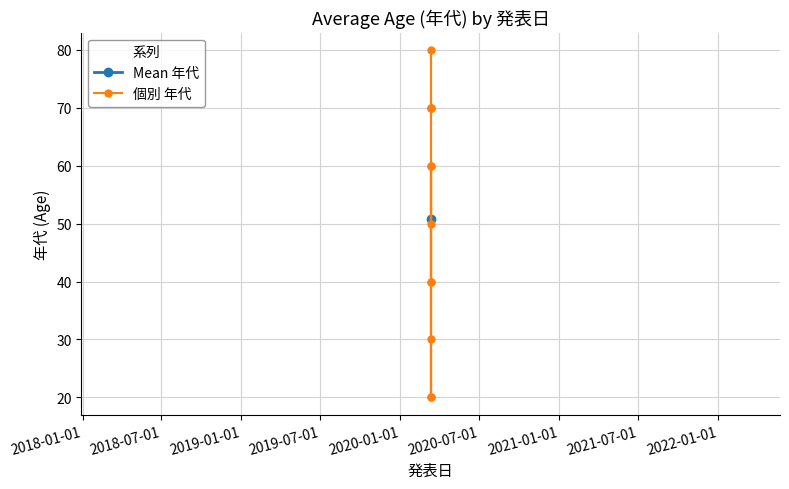

Is it true that the value at 11 is 20?

False